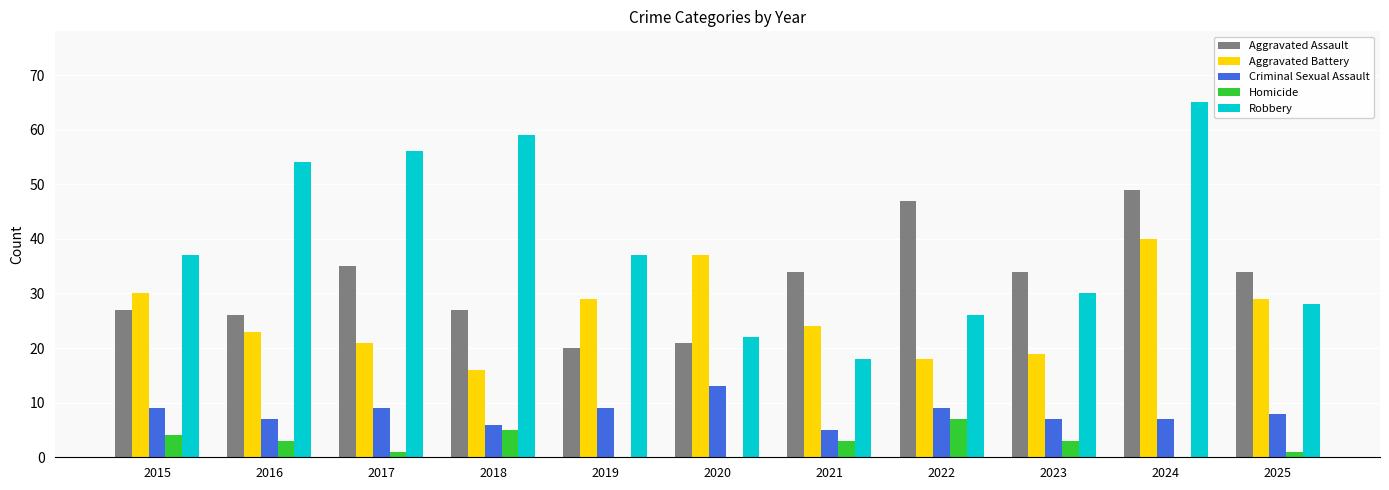

Which series has the widest spread of values?

Robbery